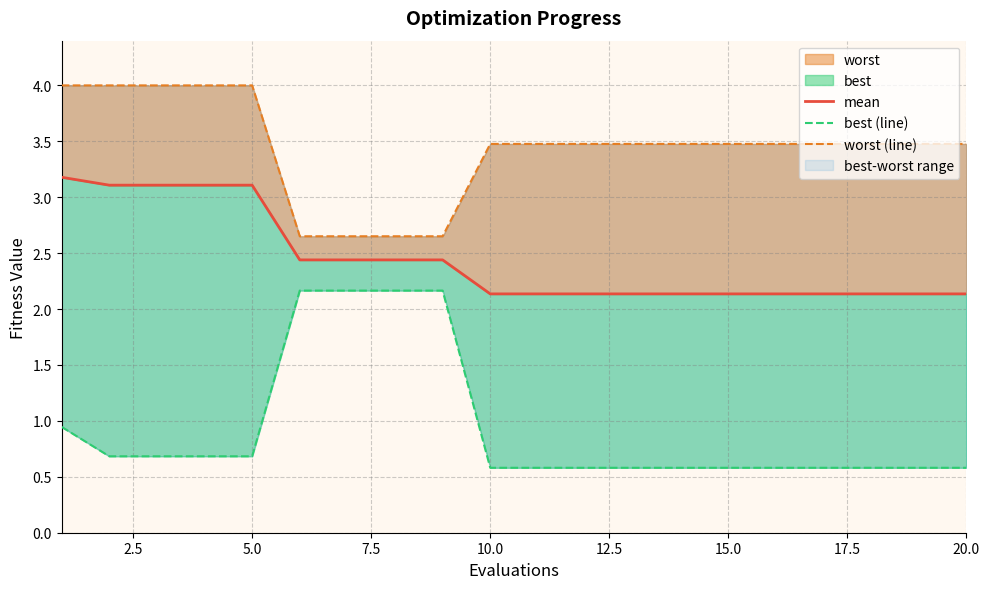

Which series has the largest total across all categories?

worst (line)